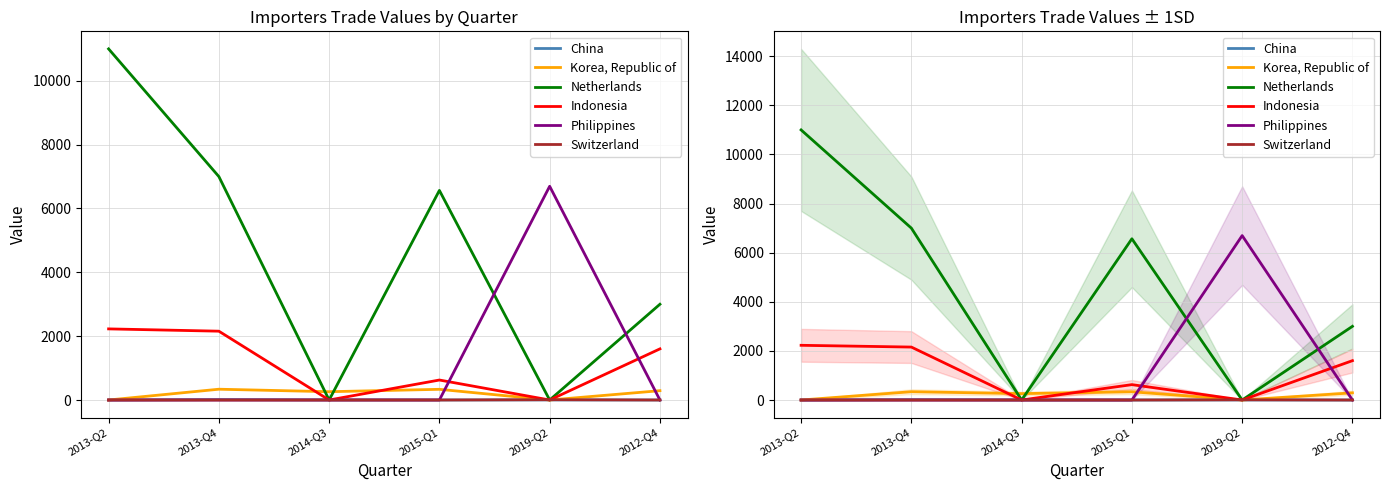

What is the label of the 4th point from the left?

2015-Q1